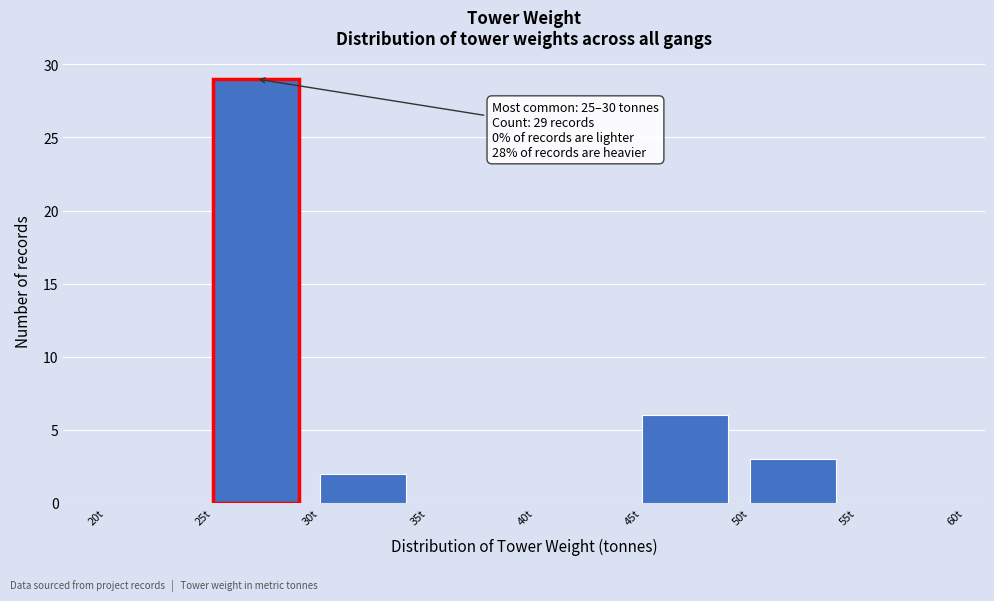

Which range on the x-axis has the tallest bar?

25 to 30